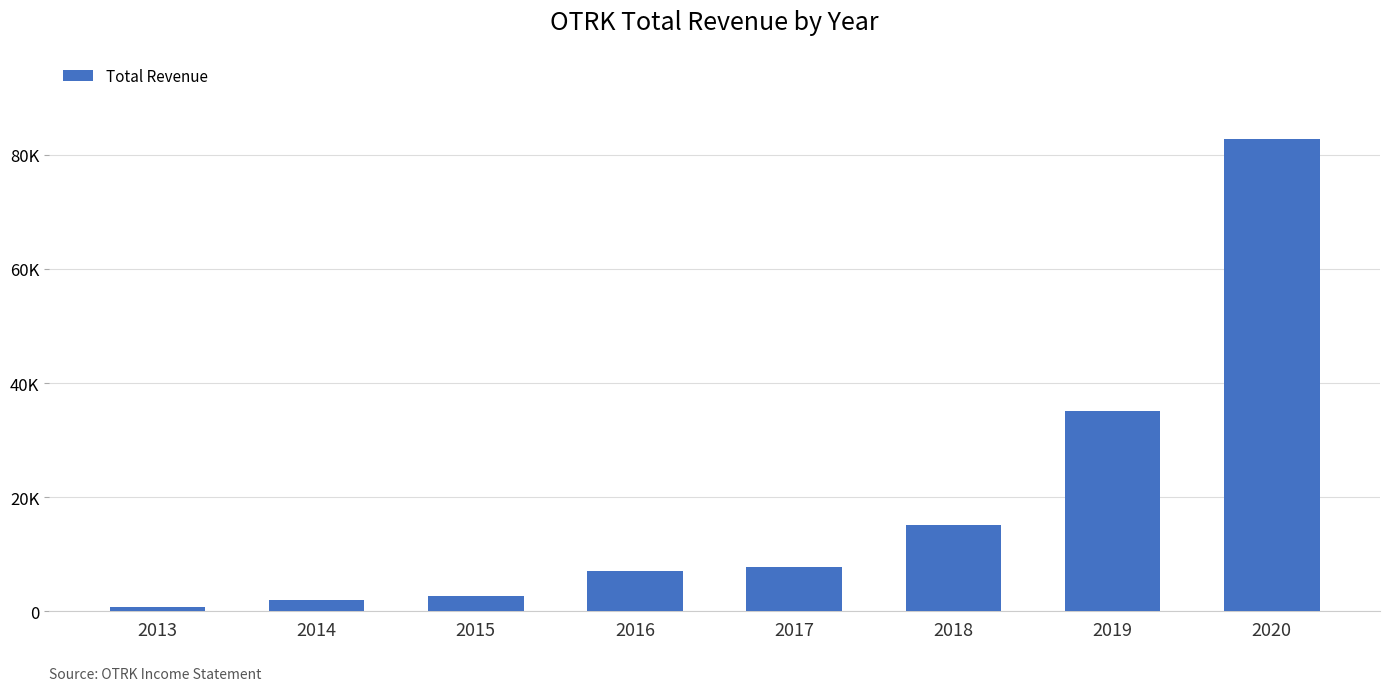

What is the minimum value shown in the chart?

800